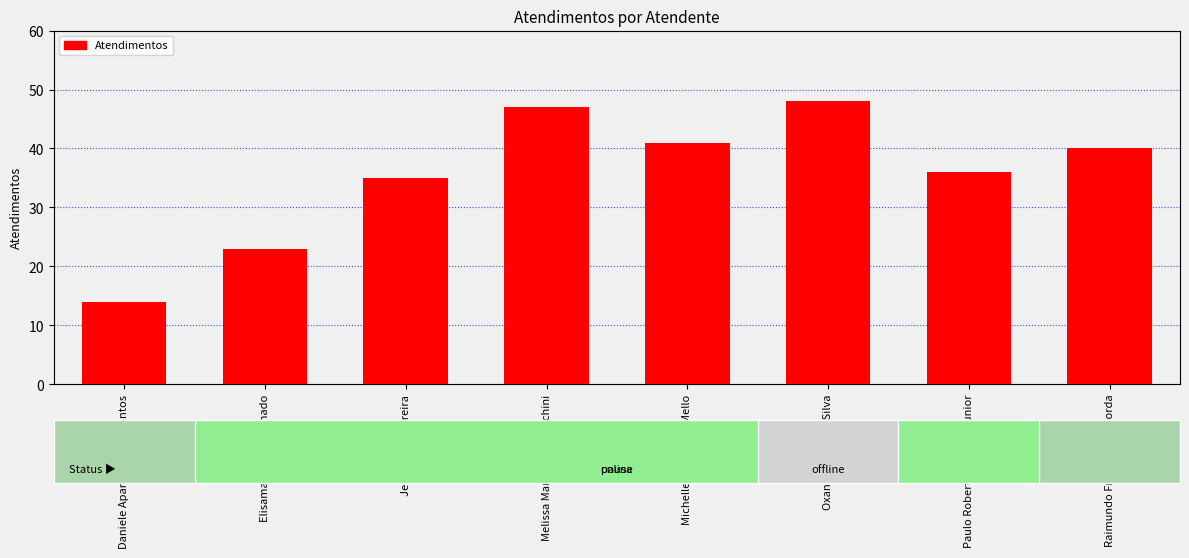

True or false: the data shows 48 at Oxana Andreli da Silva.

True